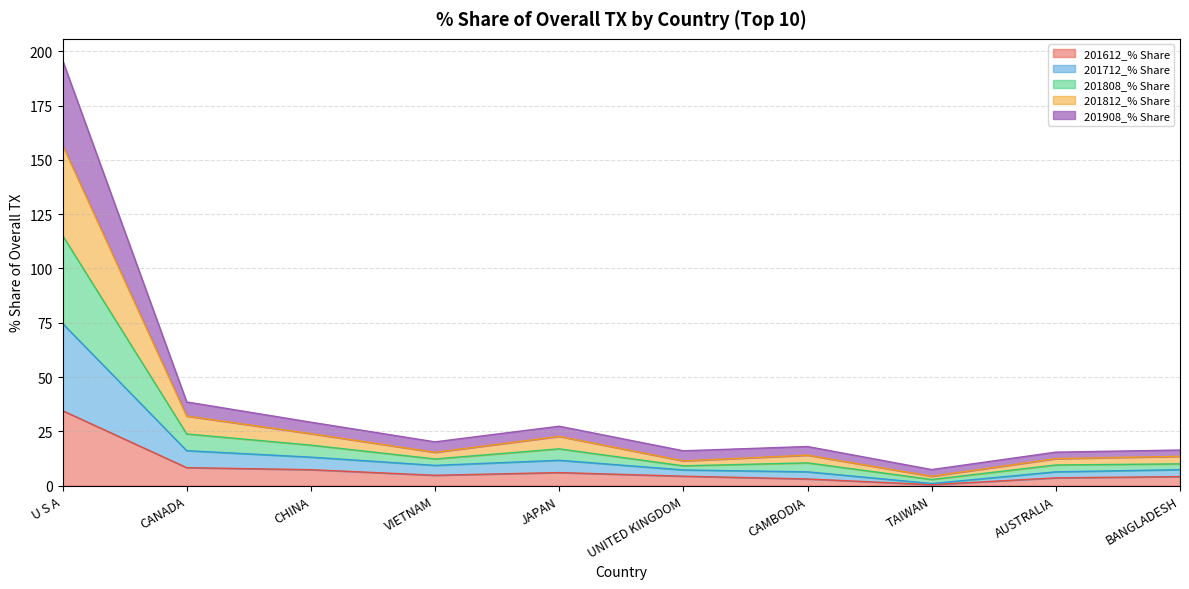

At which category is the sum across all series the highest?

U S A